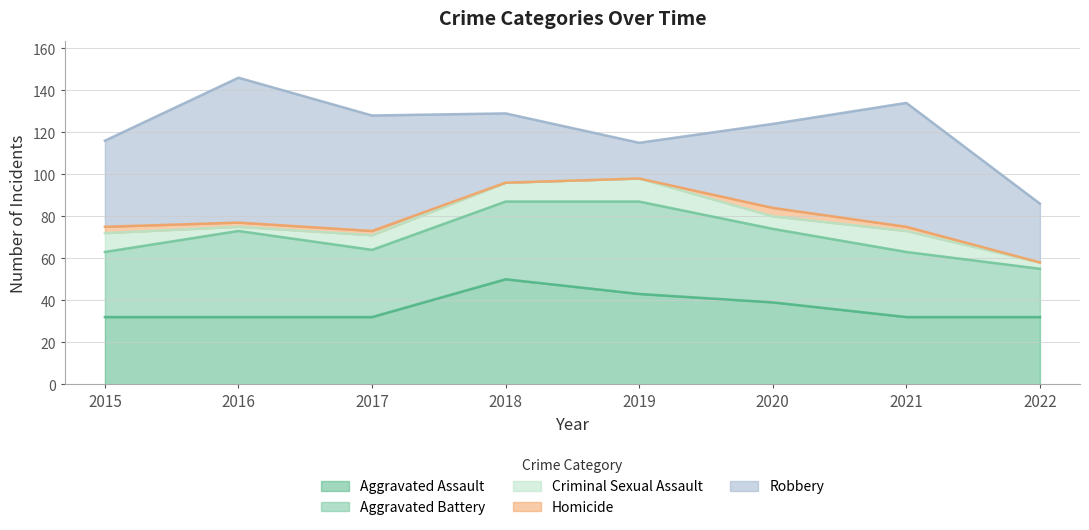

Does the chart have visible grid lines?

Yes